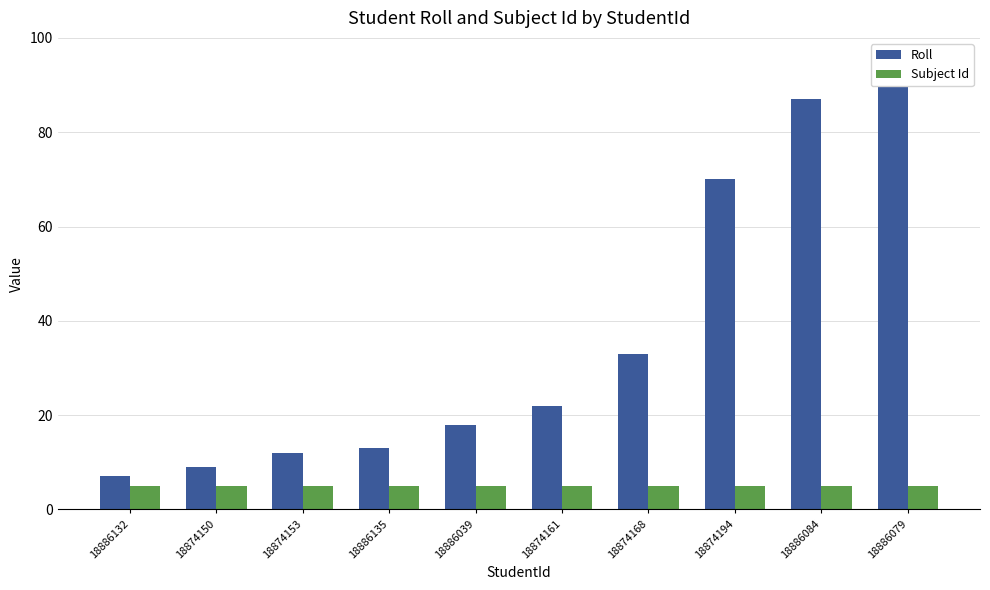

At 18886132, list the series in order from largest to smallest.

Roll, Subject Id